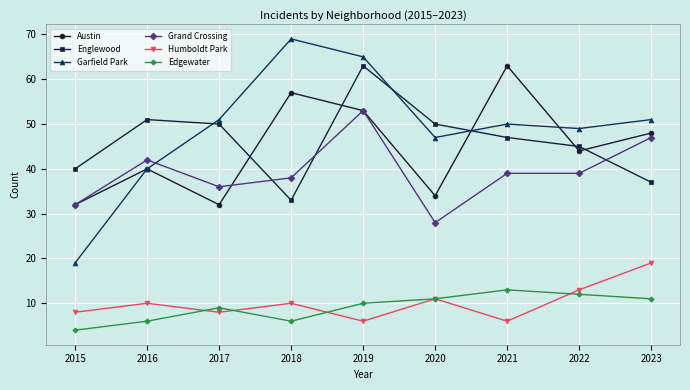

Reading right to left, transcribe all the data shown in this chart.

Austin: 2023=48	2022=44	2021=63	2020=34	2019=53	2018=57	2017=32	2016=40	2015=32
Englewood: 2023=37	2022=45	2021=47	2020=50	2019=63	2018=33	2017=50	2016=51	2015=40
Garfield Park: 2023=51	2022=49	2021=50	2020=47	2019=65	2018=69	2017=51	2016=40	2015=19
Grand Crossing: 2023=47	2022=39	2021=39	2020=28	2019=53	2018=38	2017=36	2016=42	2015=32
Humboldt Park: 2023=19	2022=13	2021=6	2020=11	2019=6	2018=10	2017=8	2016=10	2015=8
Edgewater: 2023=11	2022=12	2021=13	2020=11	2019=10	2018=6	2017=9	2016=6	2015=4